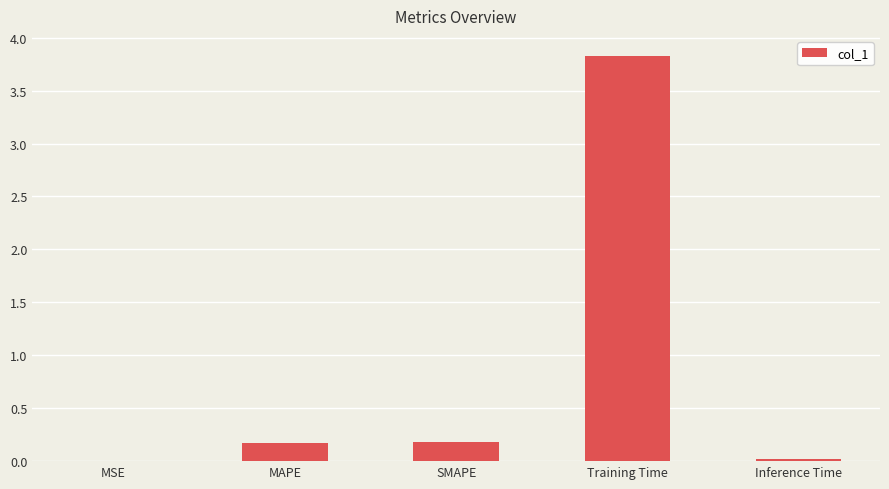

Does the chart contain stacked bars?

No